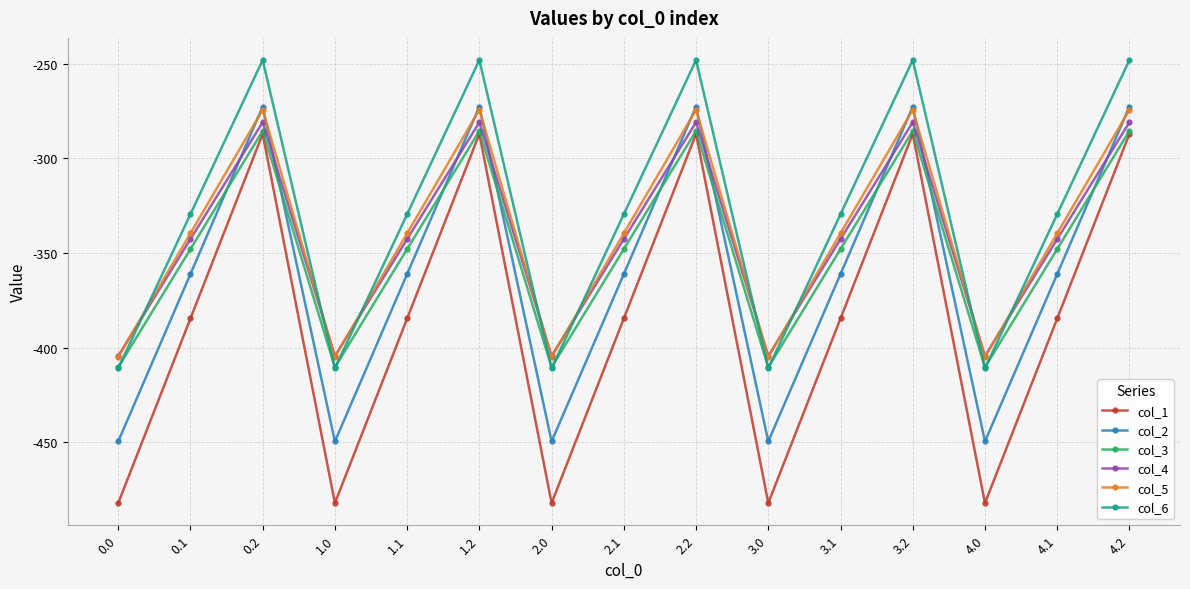

Is it true that col_2 equals -361.1 at 0.1?

True